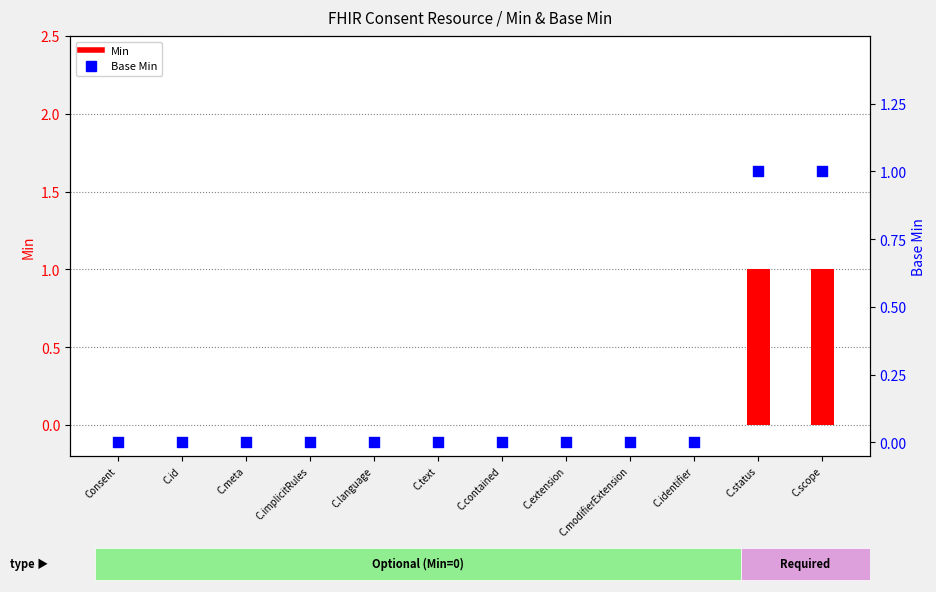

Which series has the largest total across all categories?

Min